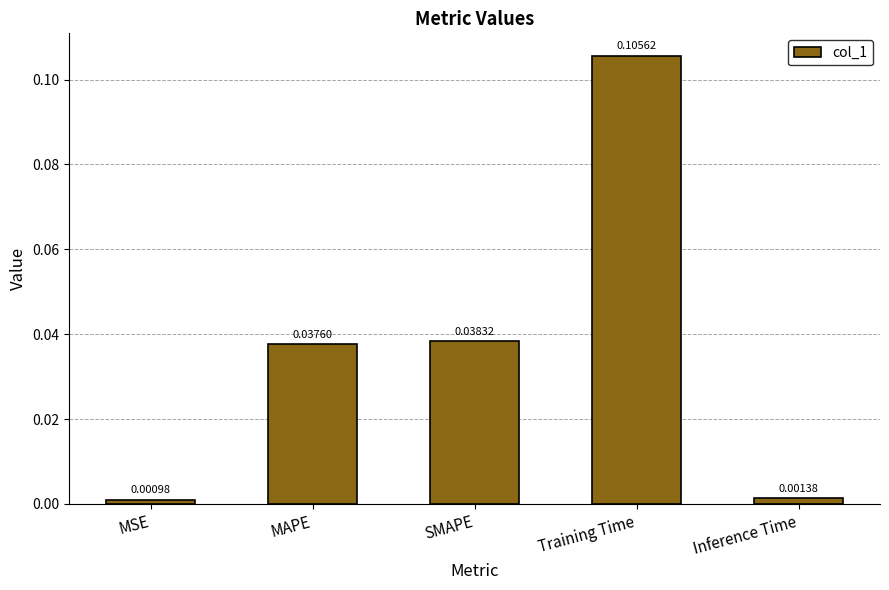

Between MSE and SMAPE, which is larger?

SMAPE